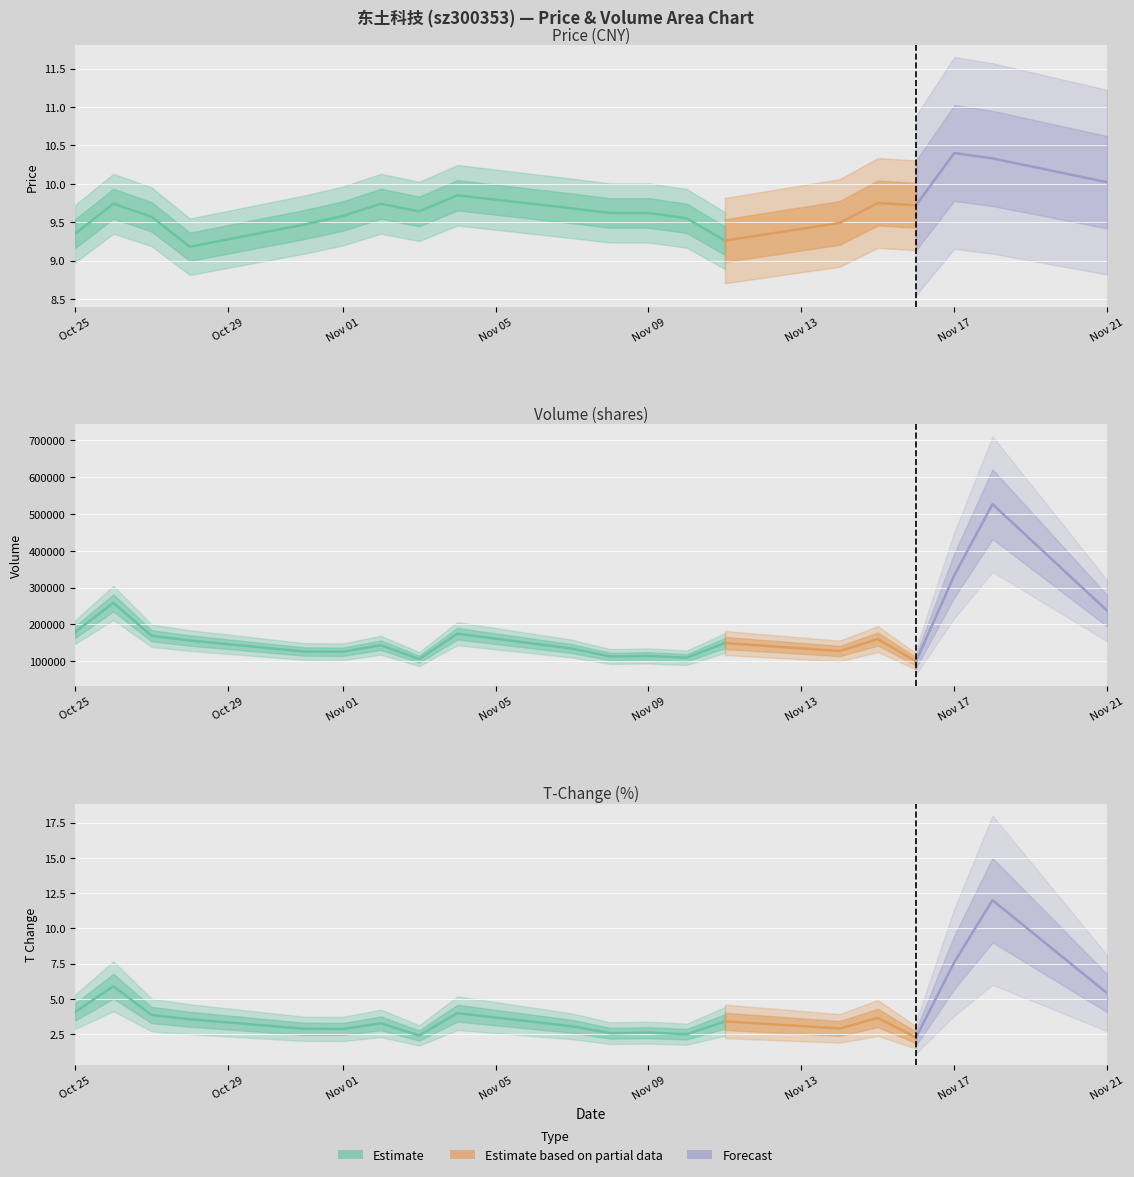

What is the total value across all series at 16?

109045.0